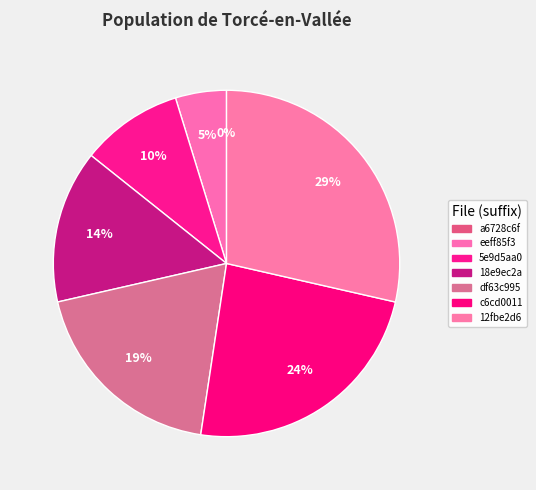

Is it true that e82da64f93ee602c9ef2f975c6cd0011 is 24% of the pie?

True